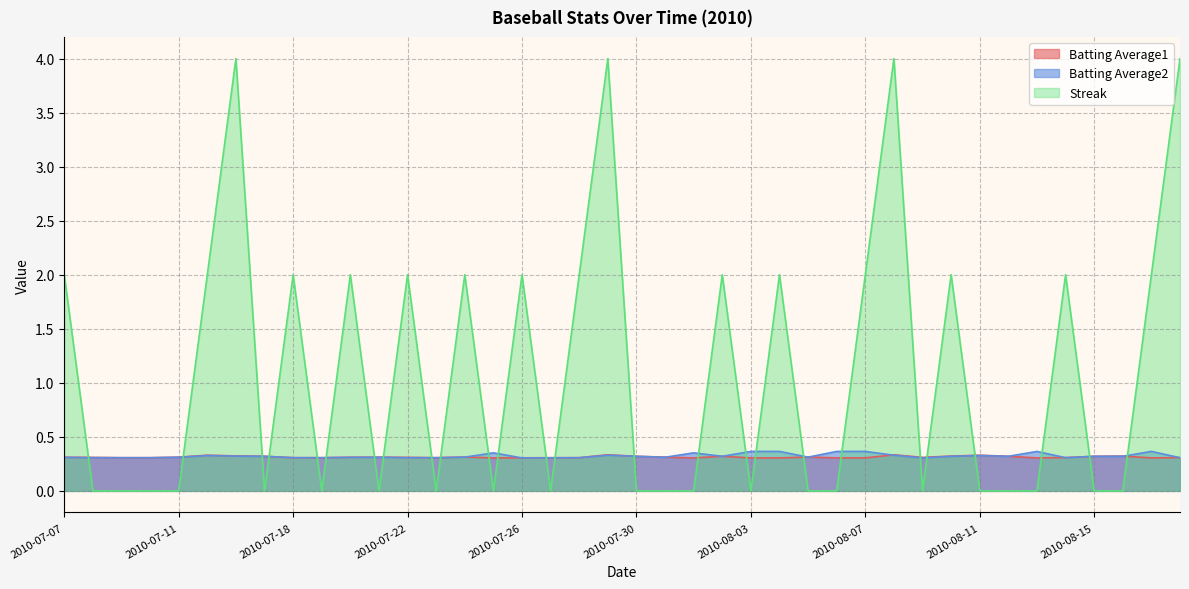

The Streak series shows -2.4 at 2010-07-25. True or false?

False